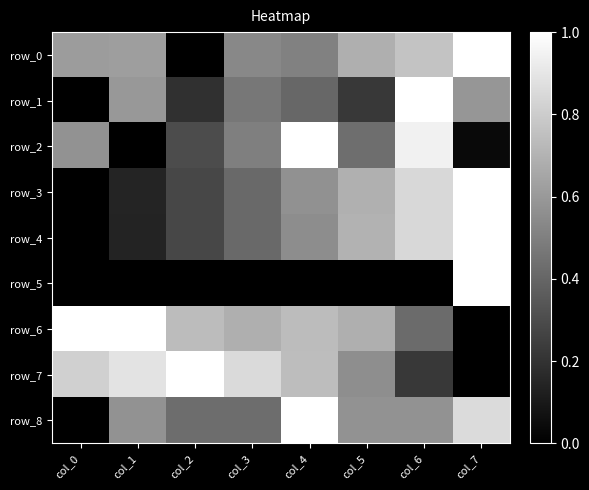

What is the maximum value shown in the chart?

1.0